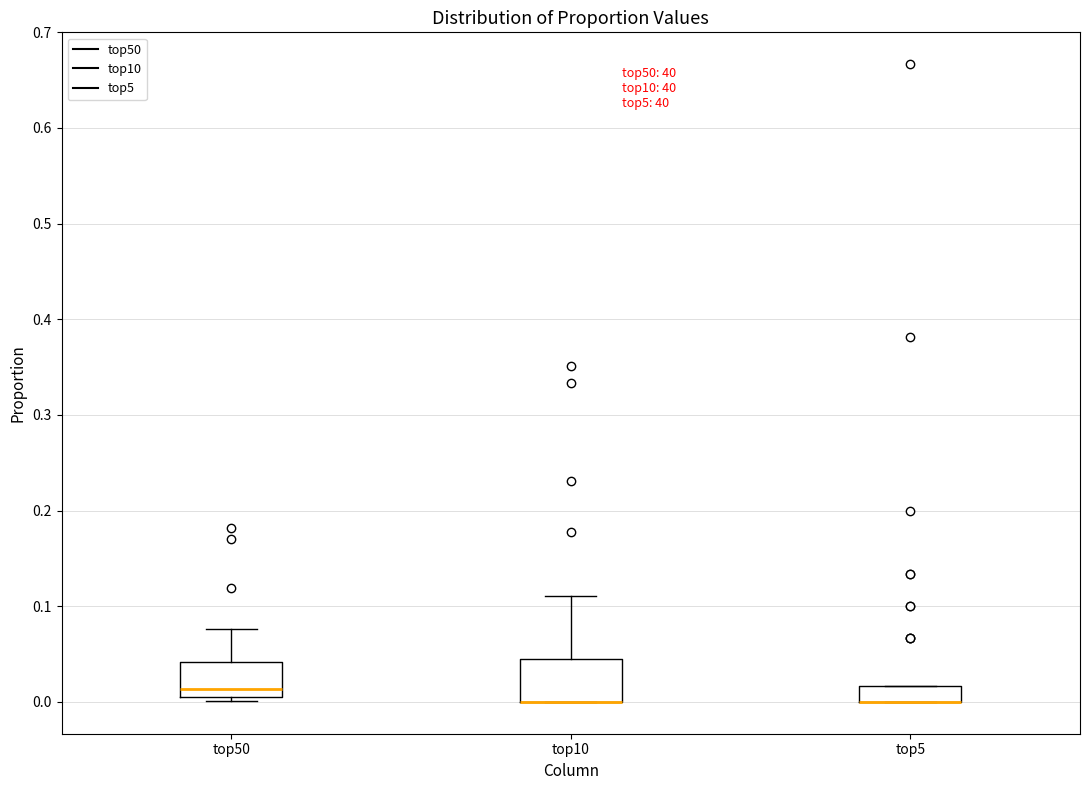

Where is the upper edge of the box for top50 on the y-axis? The values are not printed on the chart, so give them approximately, as read against the axis.

0.04